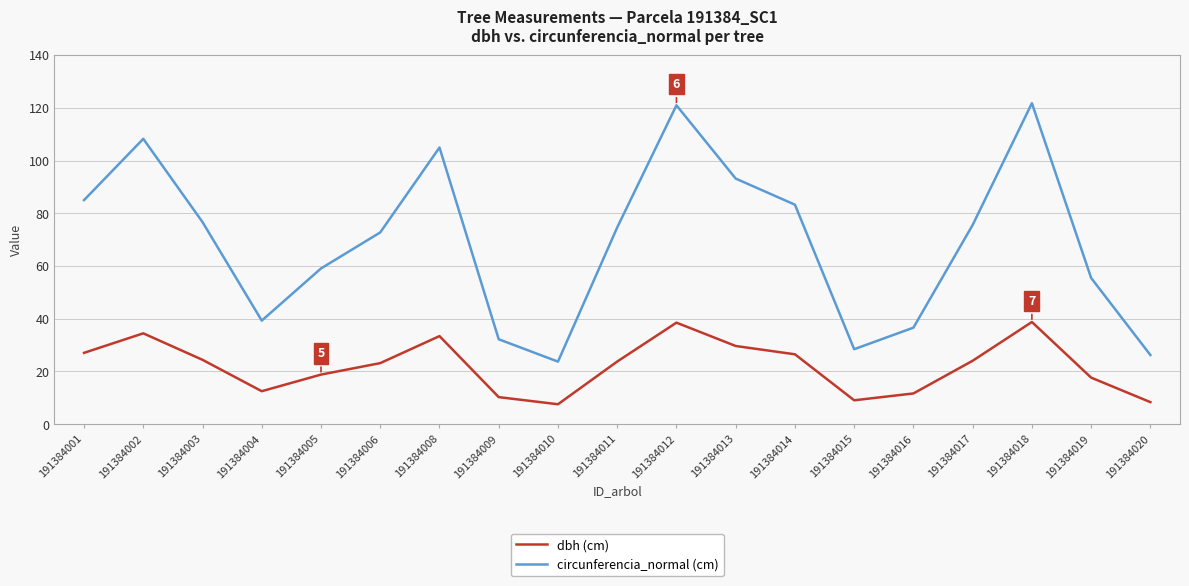

List the series in order of their overall mean, lowest first.

dbh (cm), circunferencia_normal (cm)